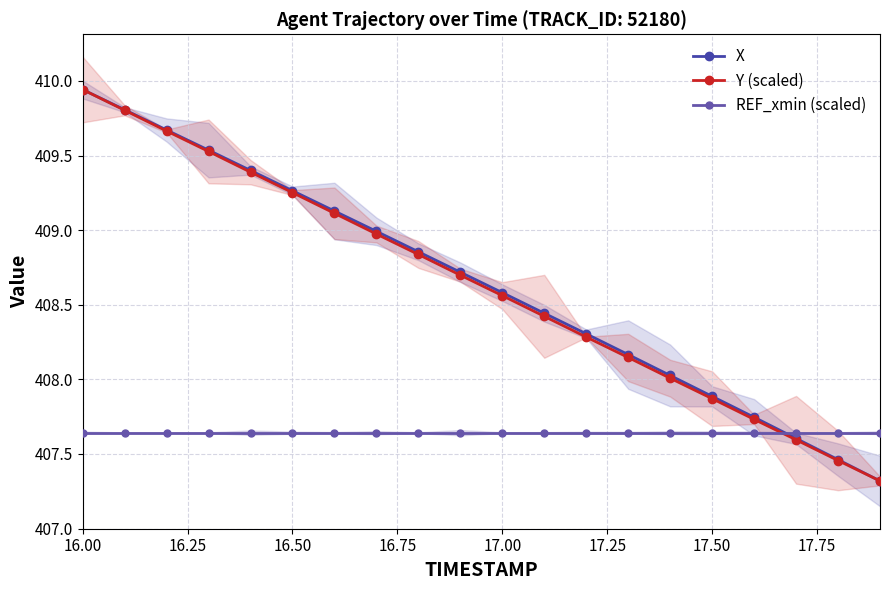

True or false: REF_xmin (scaled) and Y (scaled) intersect in this chart.

True